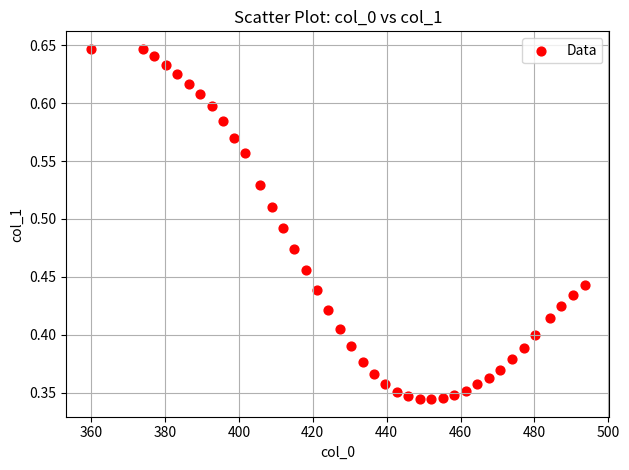

What is the range of X values (max minus min)?

133.6